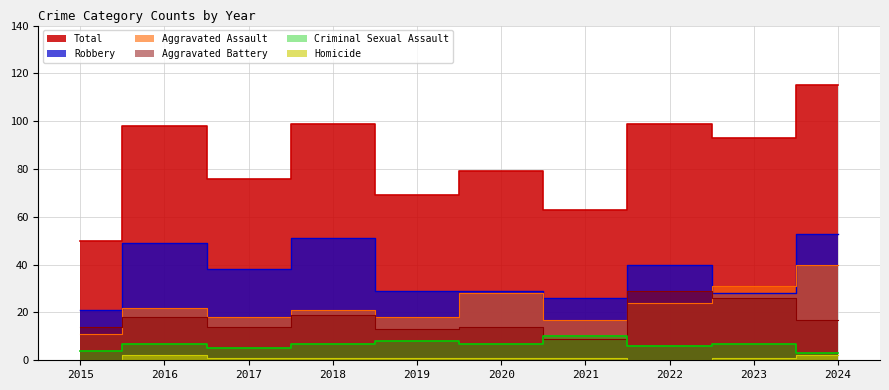

Is the value of Total at 2018 greater than the value of Criminal Sexual Assault at 2024?

Yes